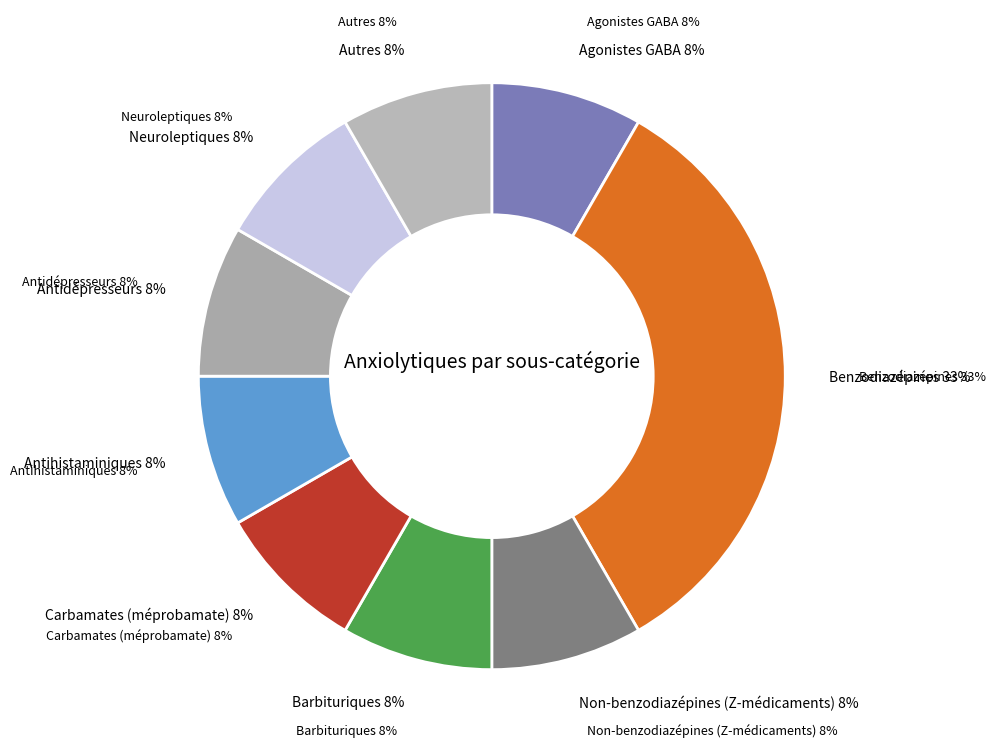

What percentage is the Neuroleptiques slice, to the nearest percent?

8%